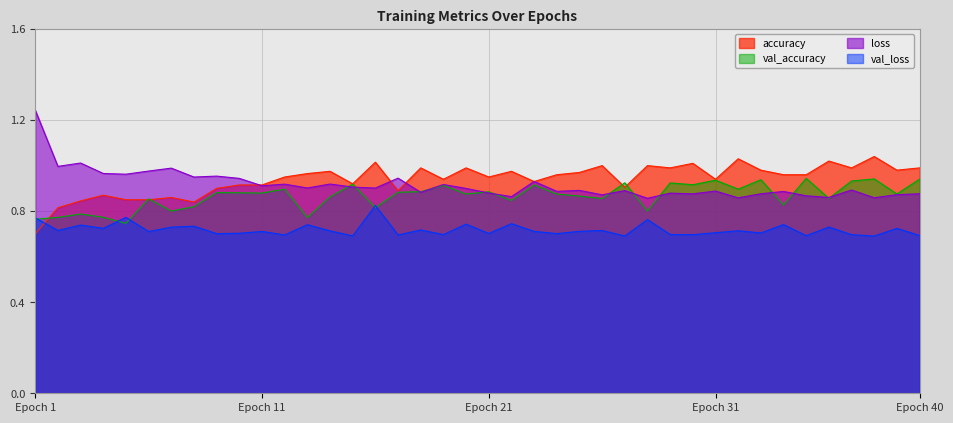

True or false: loss and val_loss cross at least once.

False